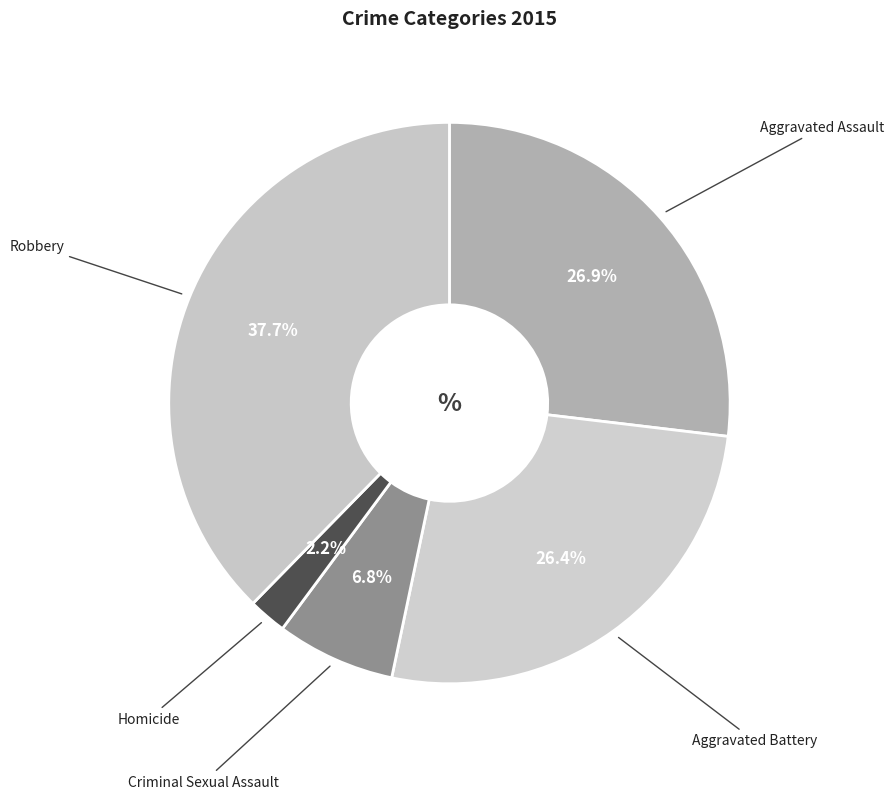

What percentage do Aggravated Assault and Homicide together represent?

29.1%